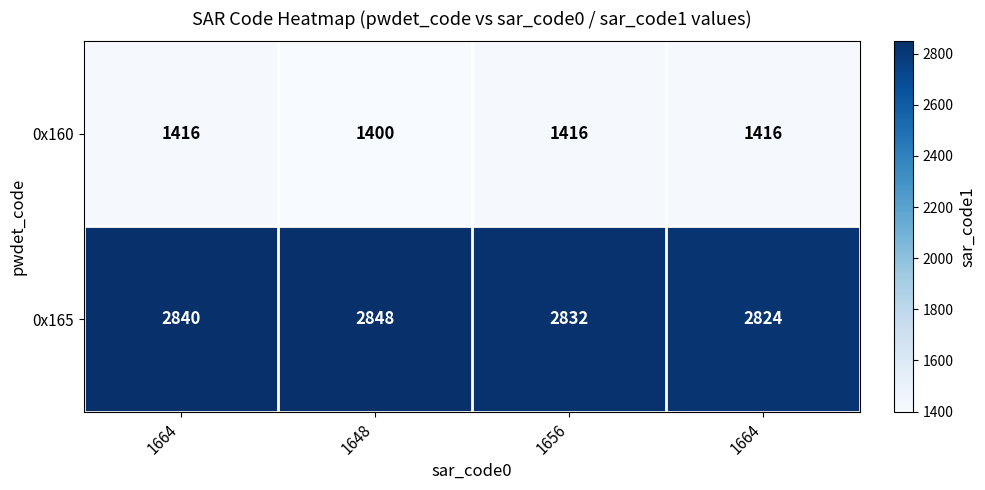

Reading right to left, list all the values displayed in this chart.

0x160: 1664=1416	1656=1416	1648=1400	1664=1416
0x165: 1664=2824	1656=2832	1648=2848	1664=2840